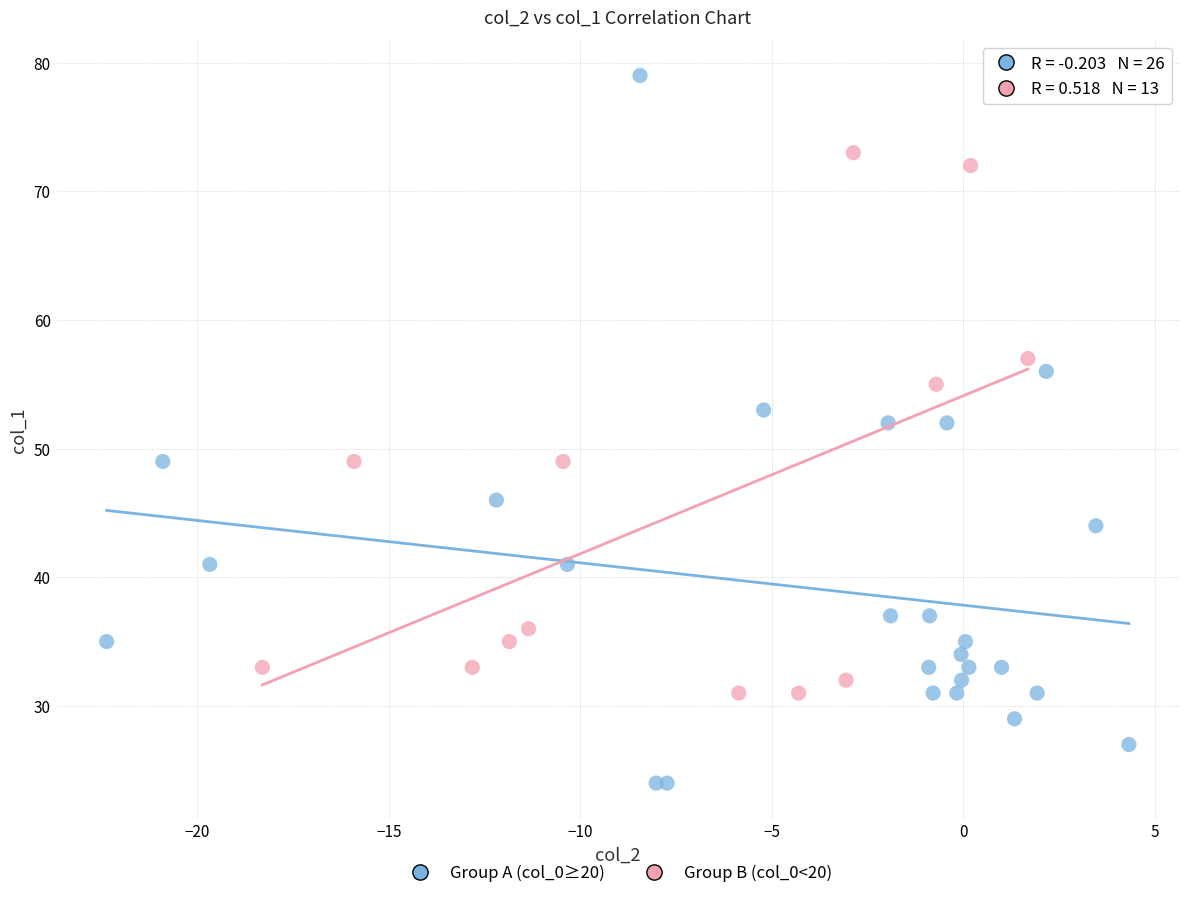

Which series contains the lowest Y value?

Group A (col_0≥20)